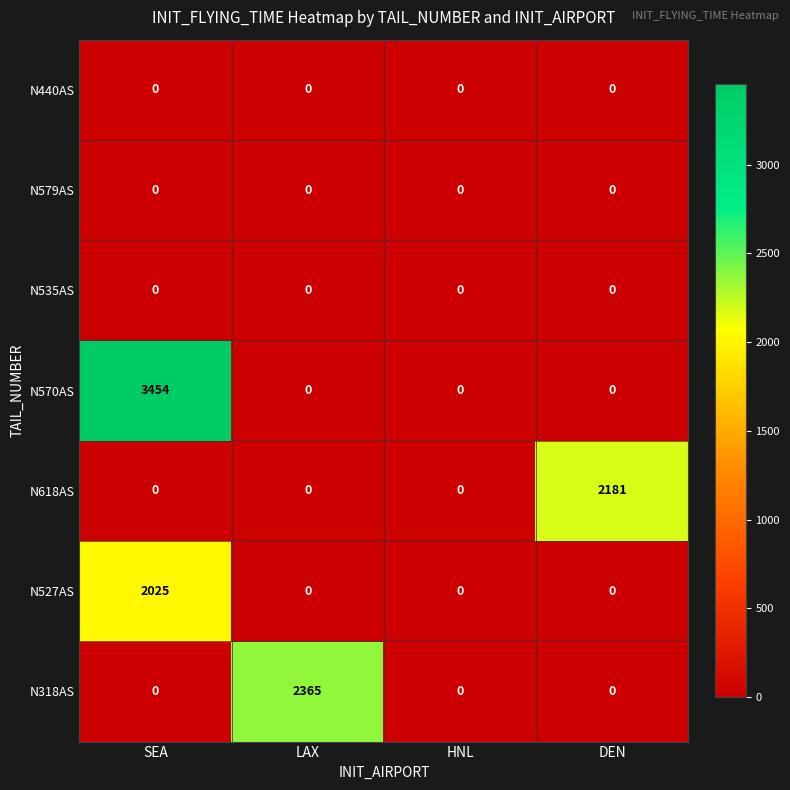

Count the number of data series in this chart.

7